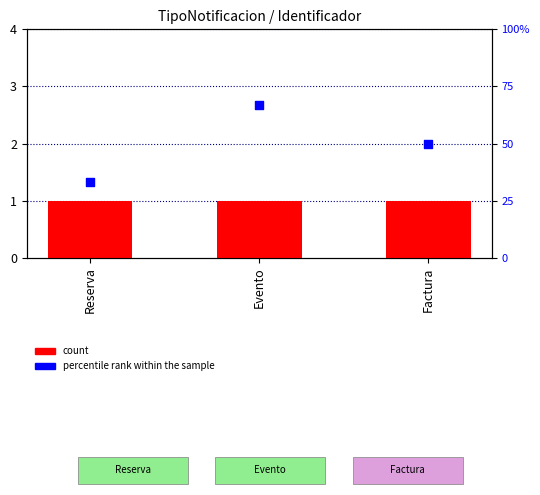

At how many categories does at least one series exceed 49?

2